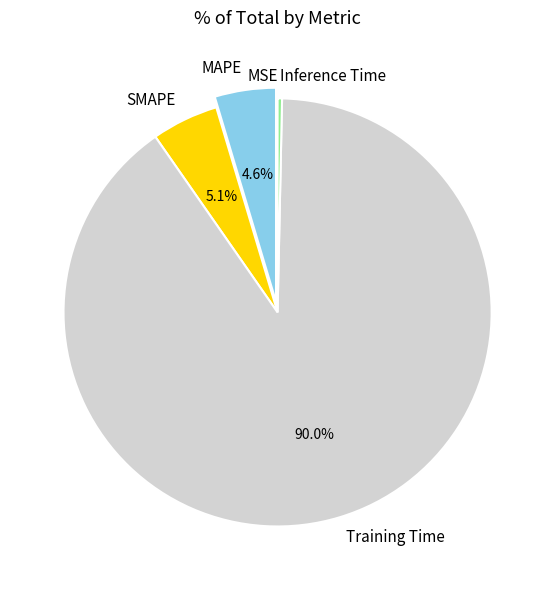

Which has a higher value, SMAPE or Training Time?

Training Time